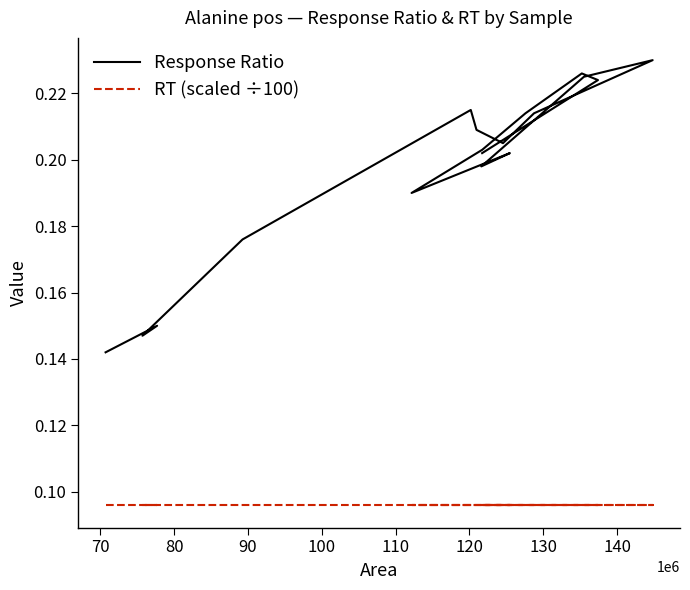

The value of RT (scaled ÷100) at 110 is 0.0. True or false?

False